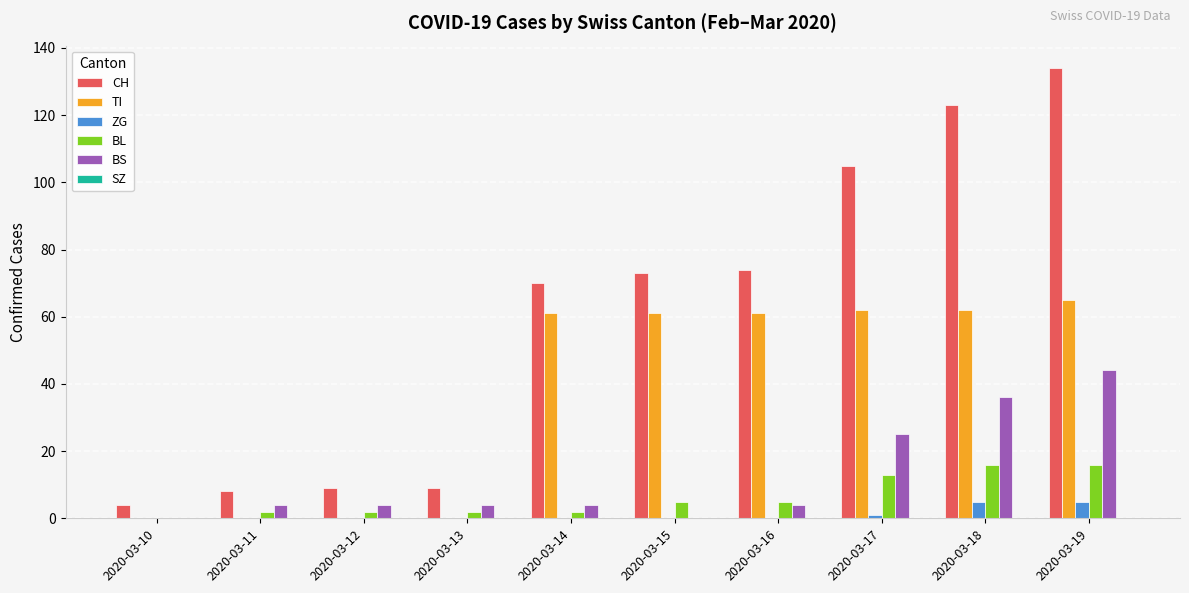

The value of ZG at 2020-03-15 is 0. True or false?

True